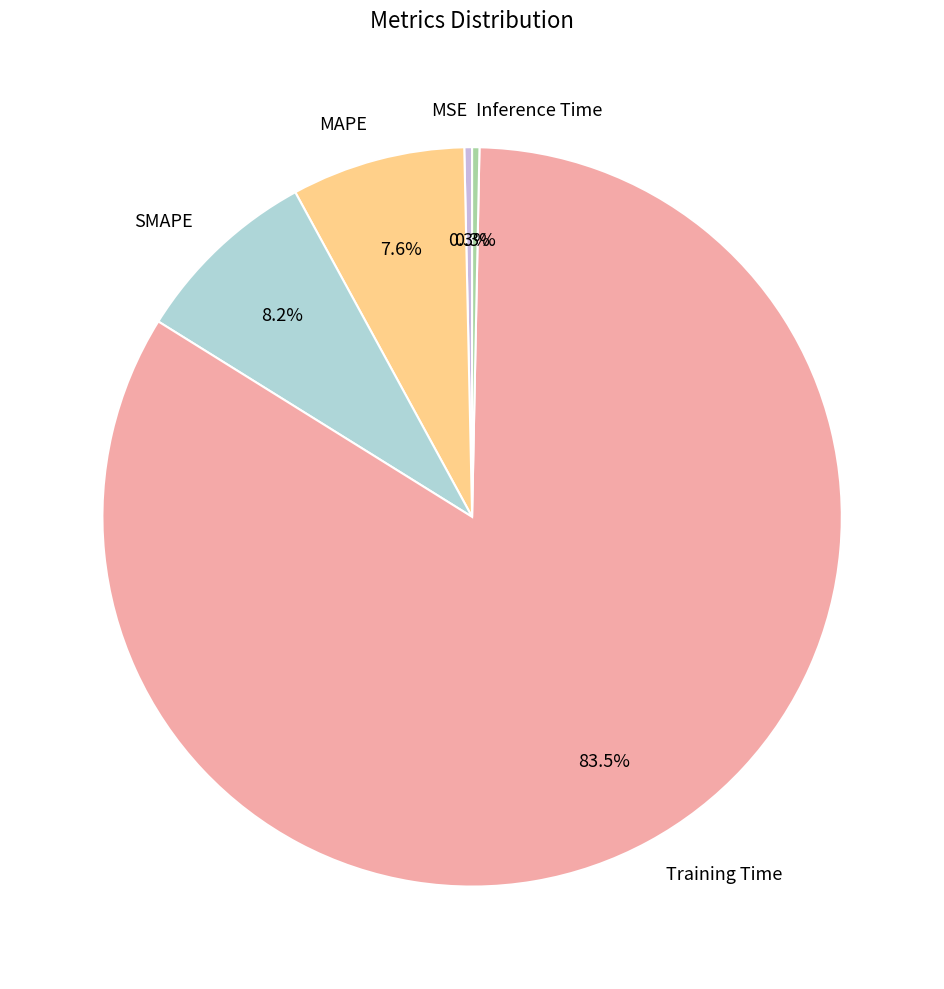

How much of the chart is everything except Inference Time?

99.7%